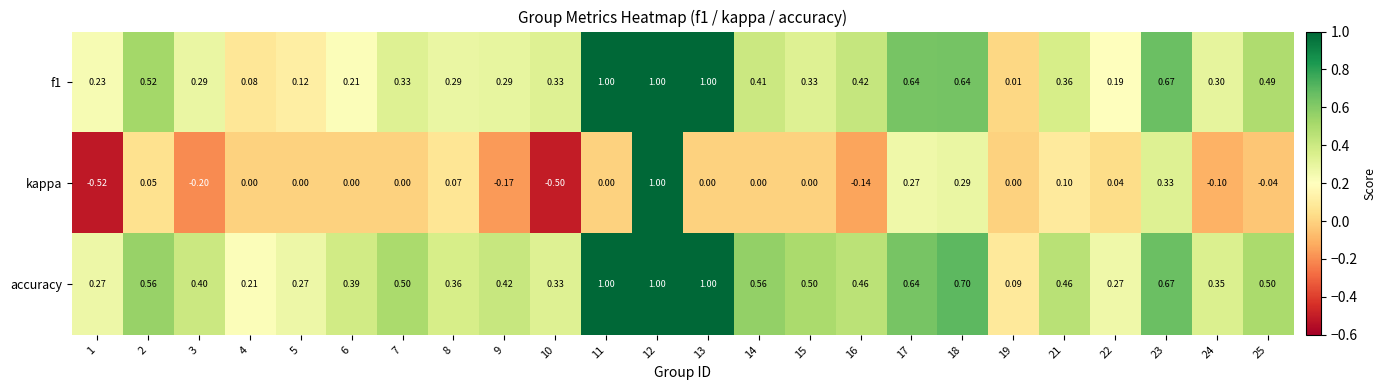

Which series has the largest range (max minus min)?

kappa